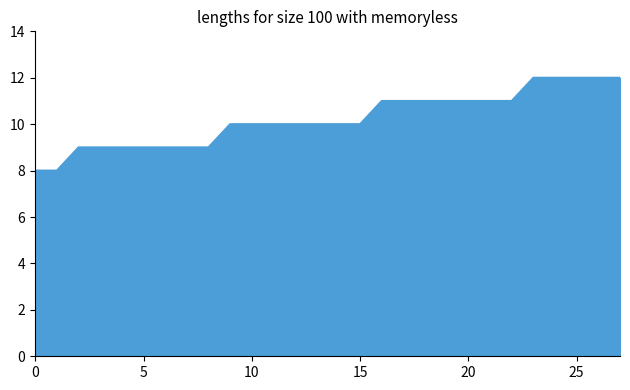

What is the maximum value shown in the chart?

12